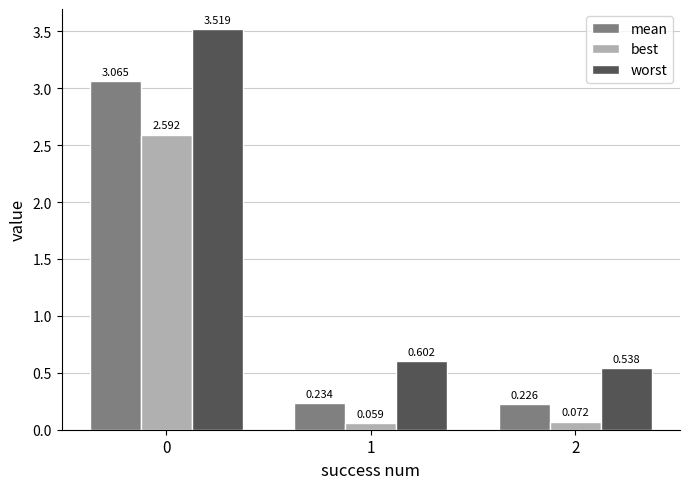

The mean series shows 5.1 at 0. True or false?

False